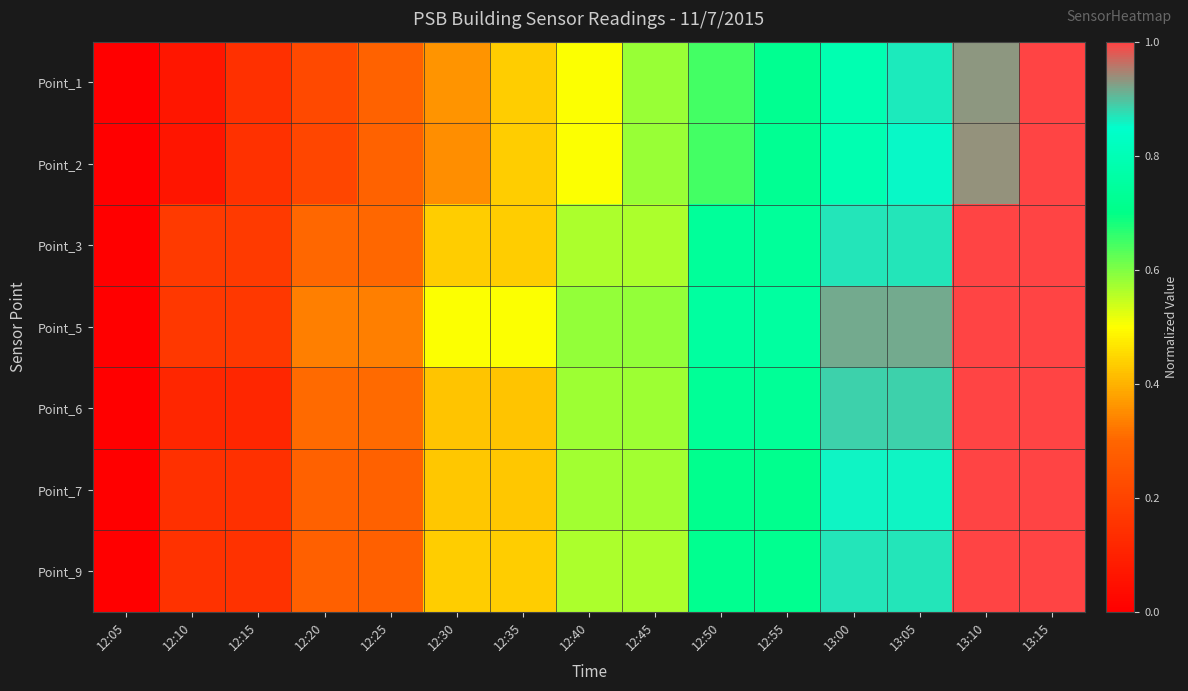

Rank the series at 12:10 from highest to lowest value.

Point_3, Point_5, Point_9, Point_7, Point_6, Point_1, Point_2